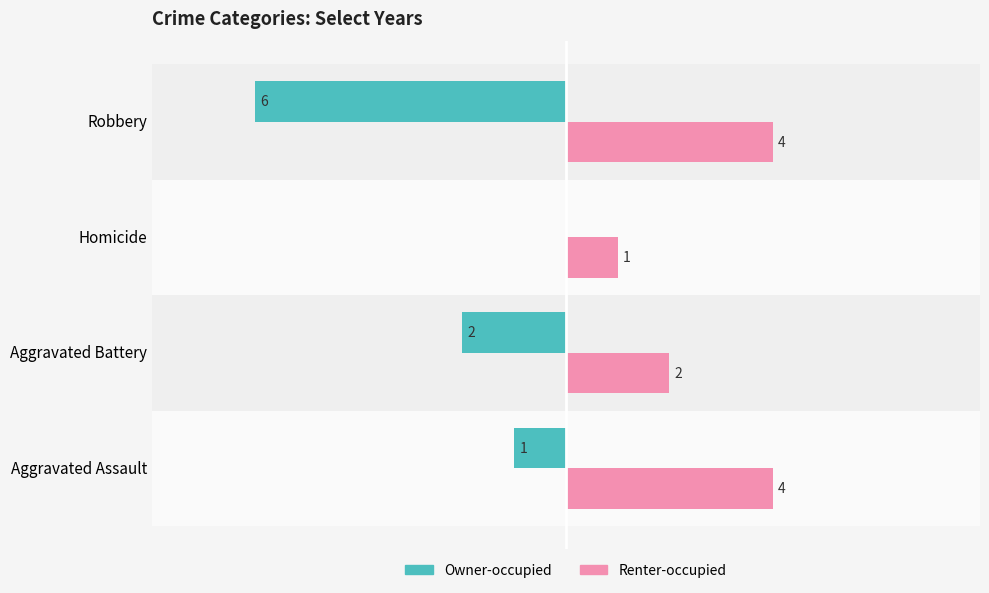

At which label is Renter-occupied closest to 2?

Aggravated Battery